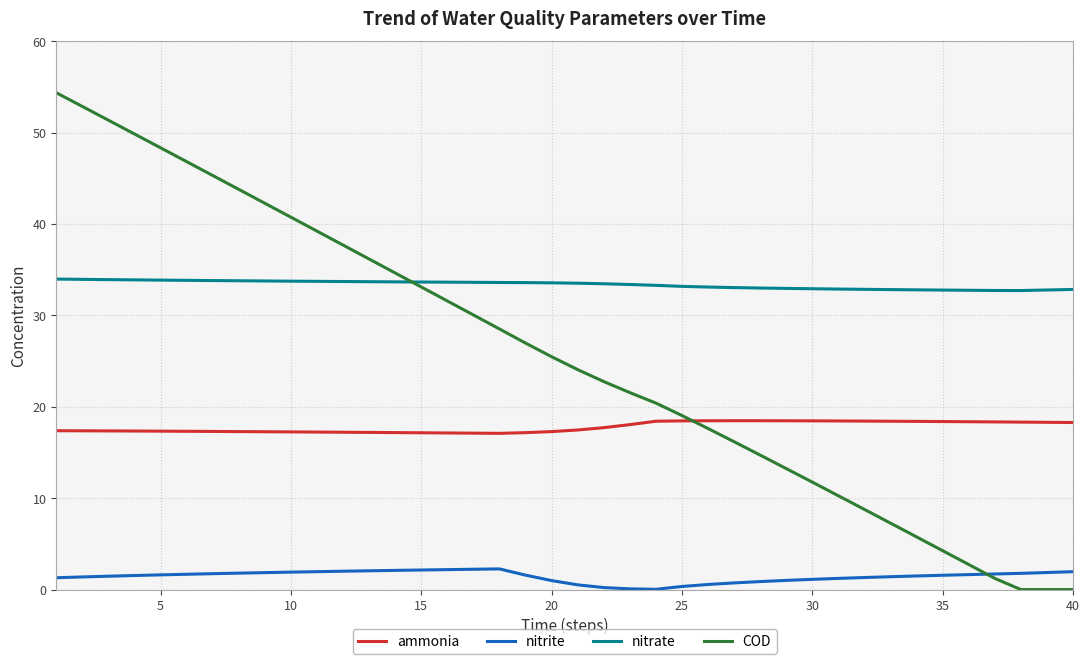

How many values in the COD series exceed 25?

20